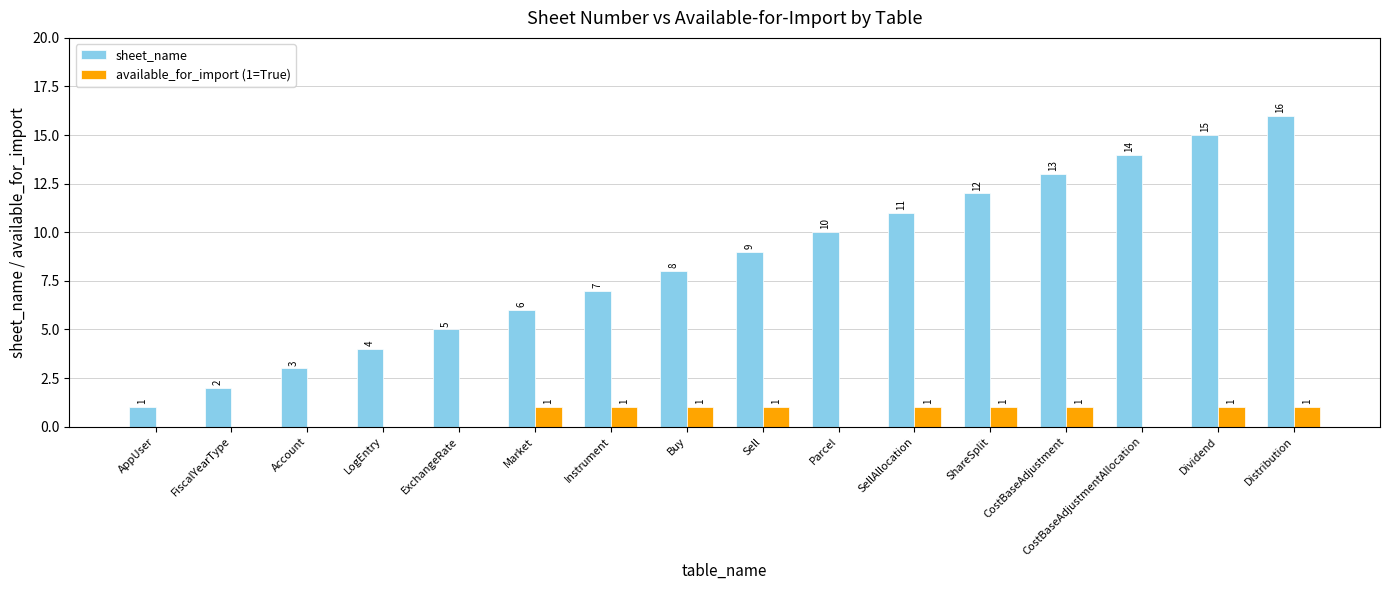

Reading left to right, transcribe all the data shown in this chart.

sheet_name: 1	2	3	4	5	6	7	8	9	10	11	12	13	14	15	16
available_for_import (1=True): 0	0	0	0	0	1	1	1	1	0	1	1	1	0	1	1